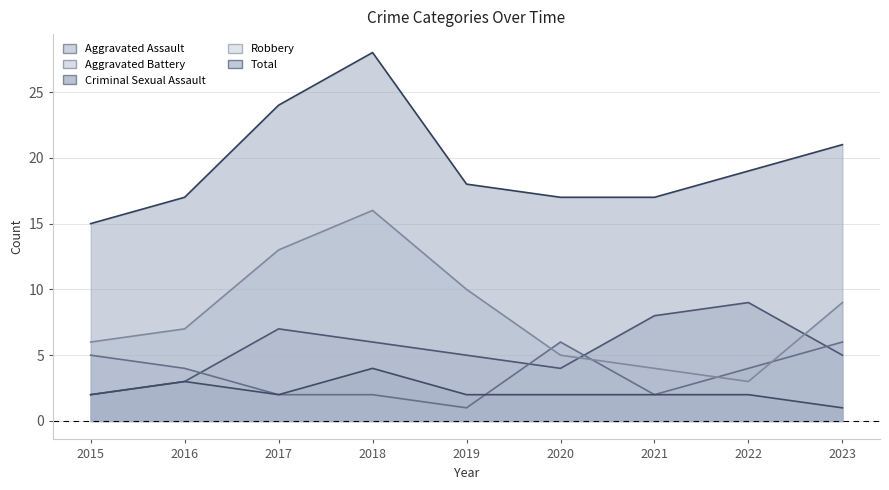

At which category does the chart reach its minimum across all series?

2019